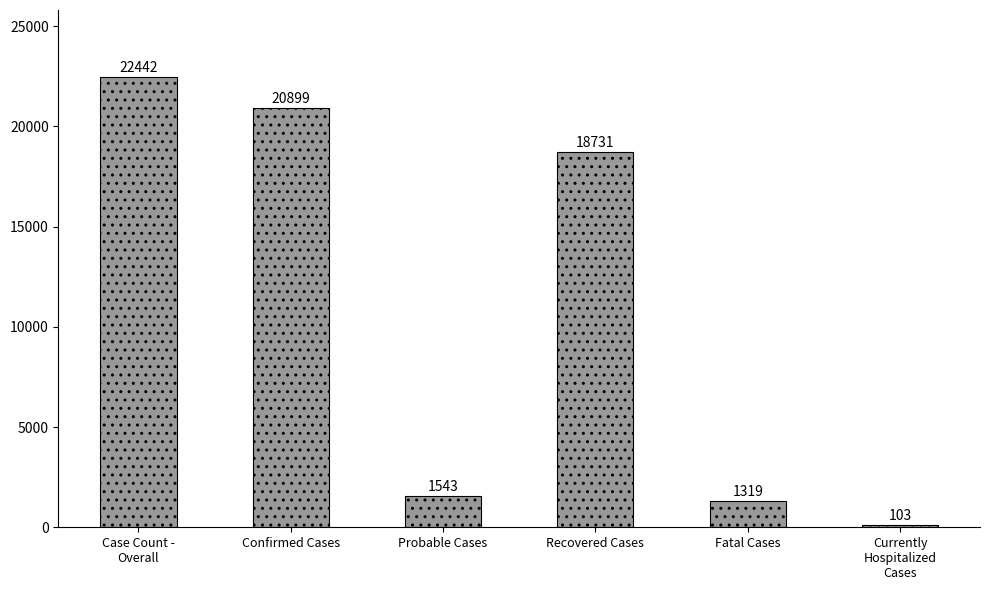

What is the sum of all values?

65037